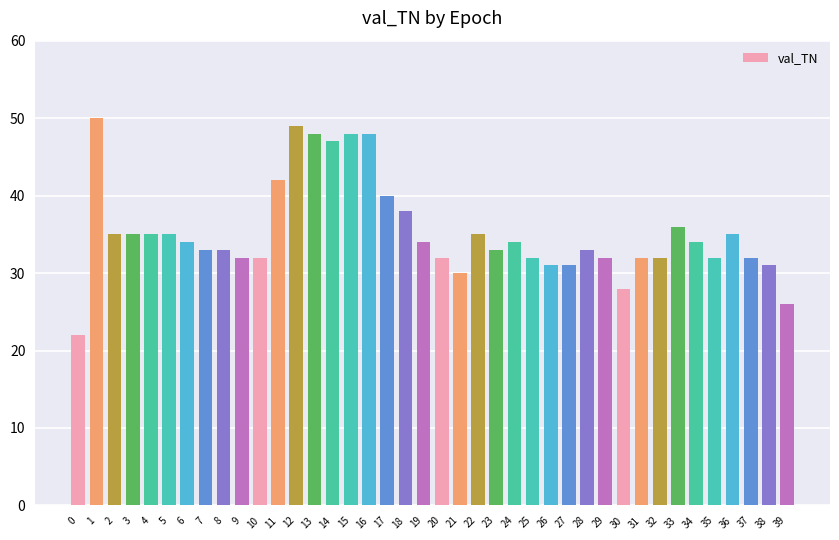

What is the value of the 17th bar from the left?

48